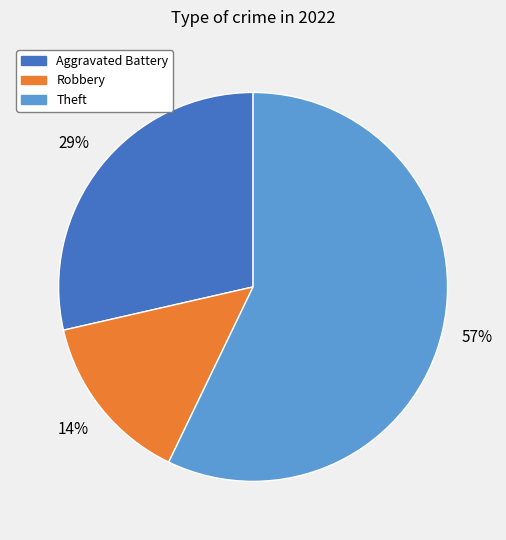

To the nearest percent, what is the difference between the largest and smallest slice percentages?

43%